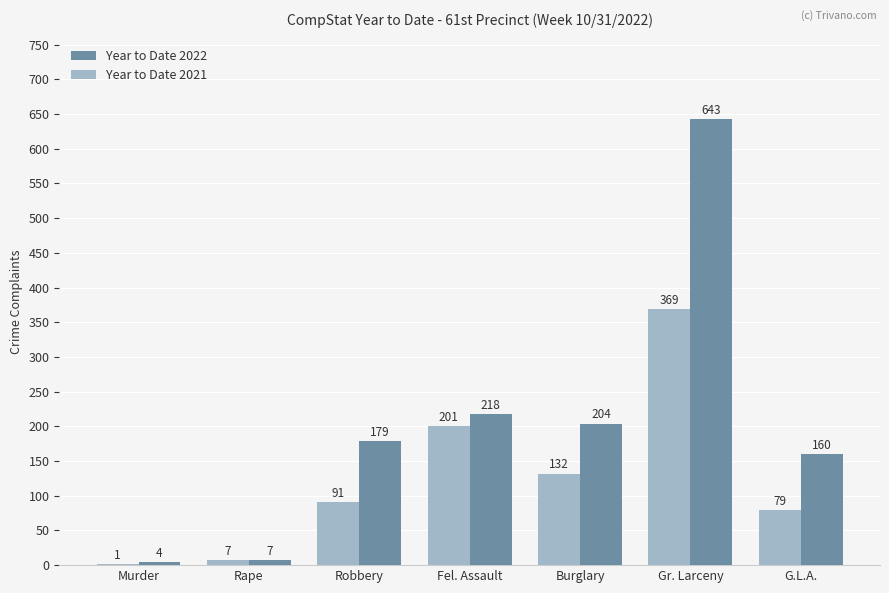

What is the approximate value of Year to Date 2021 at Fel. Assault, to the nearest 50?

200